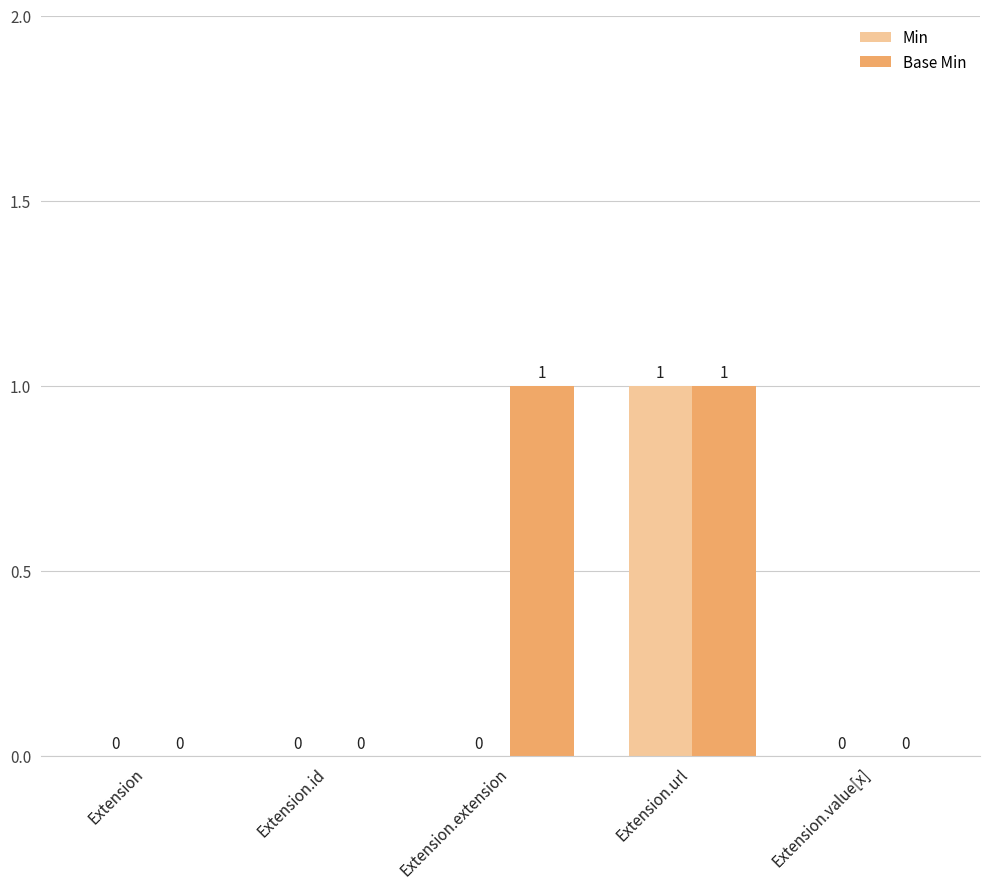

How many data points does each series have?

5